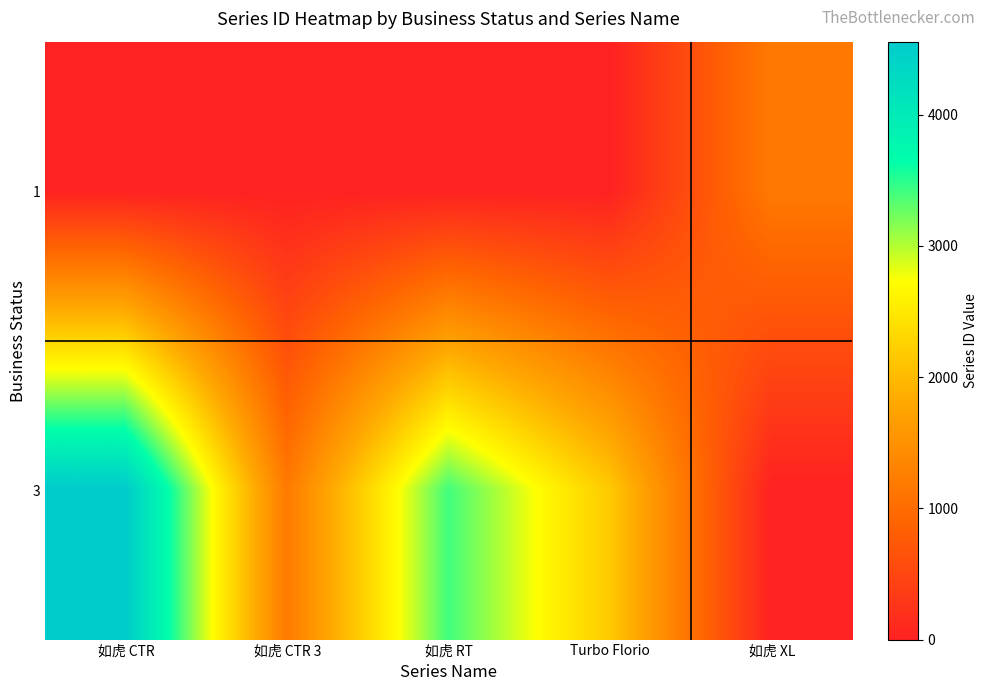

What is the total value across all series at 如虎 CTR 3?

1186